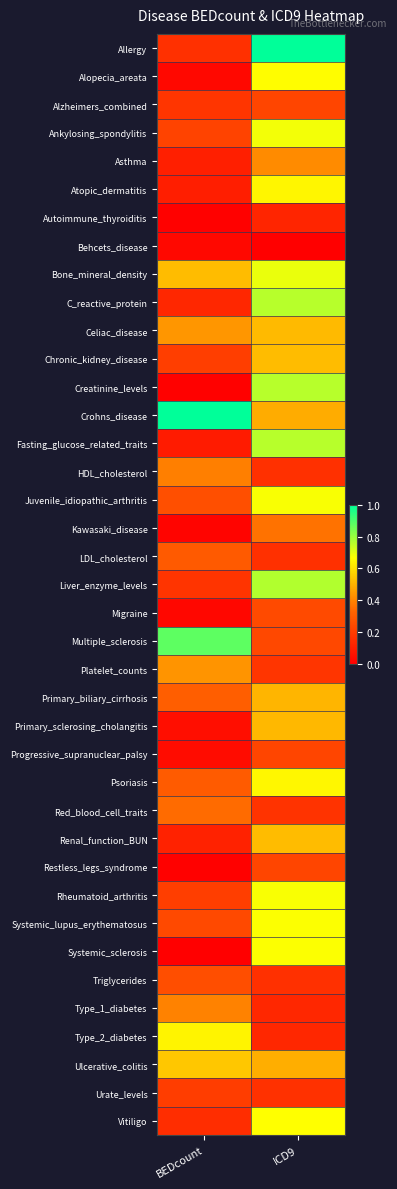

Which has a higher value, BEDcount or ICD9?

ICD9